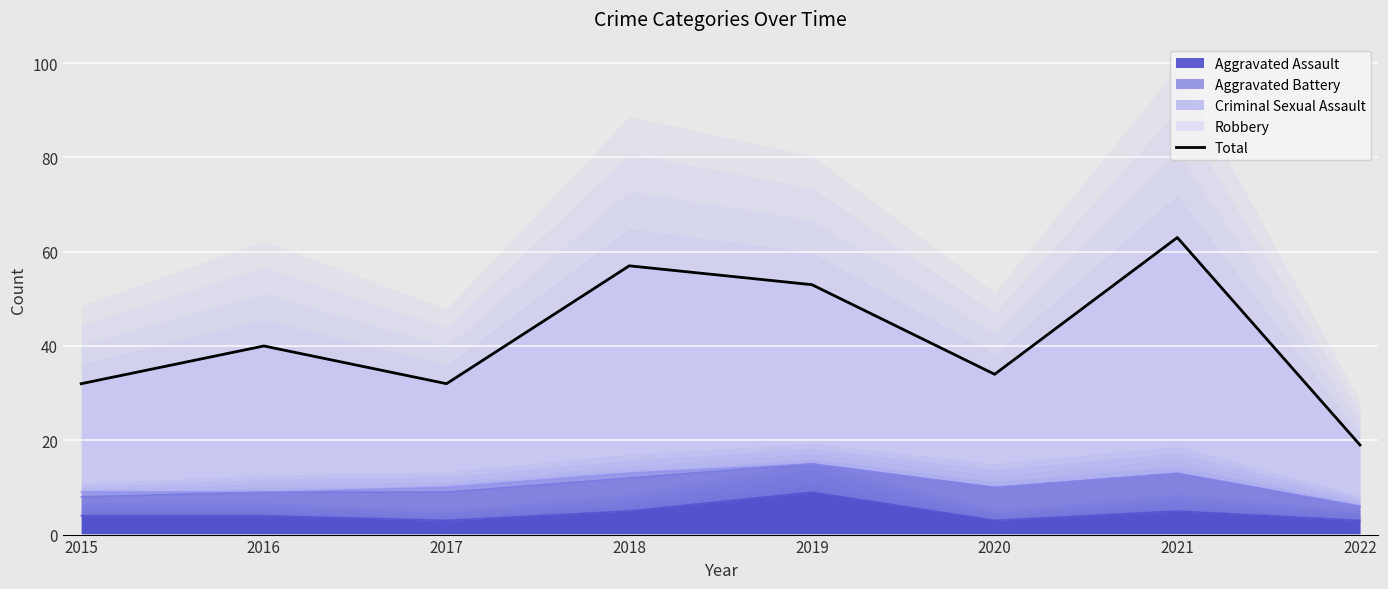

Is it true that Aggravated Assault equals 3 at 2017?

True